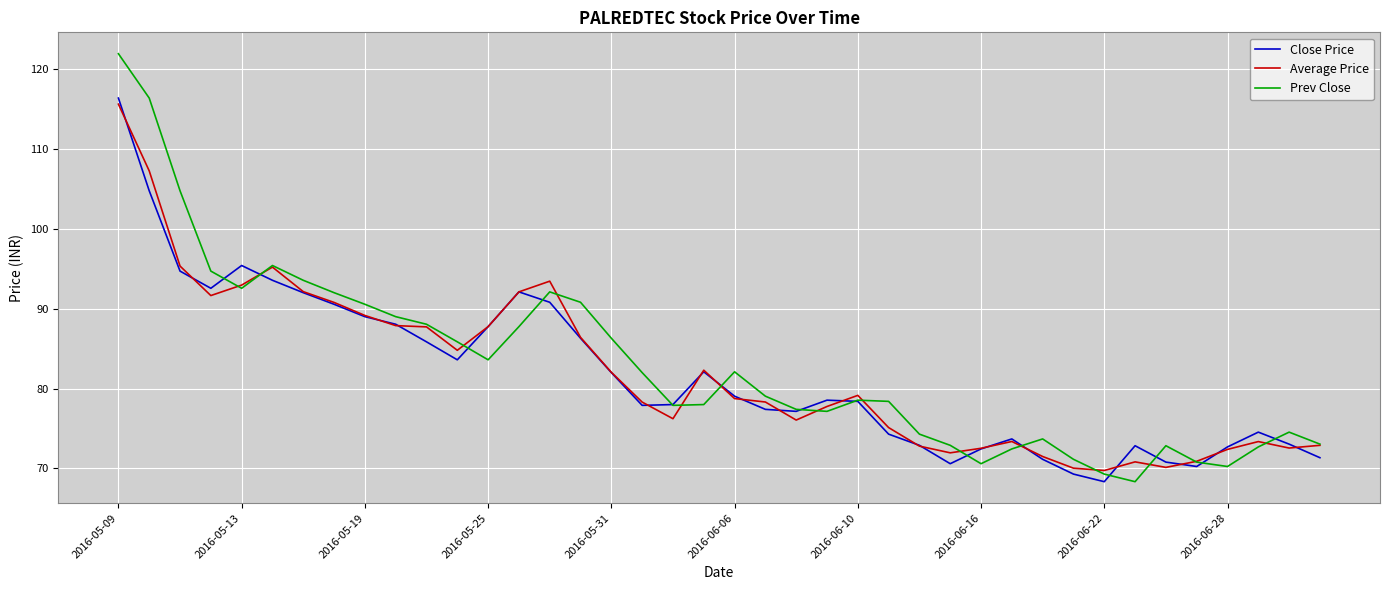

Which series has the widest spread of values?

Prev Close